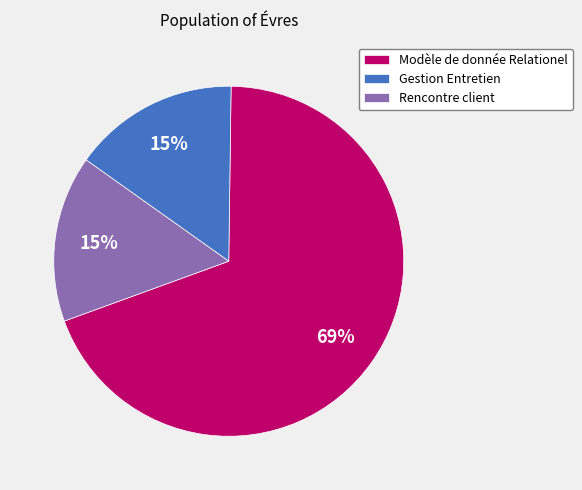

Which has a higher value, Gestion Entretien or Modèle de donnée Relationel?

Modèle de donnée Relationel